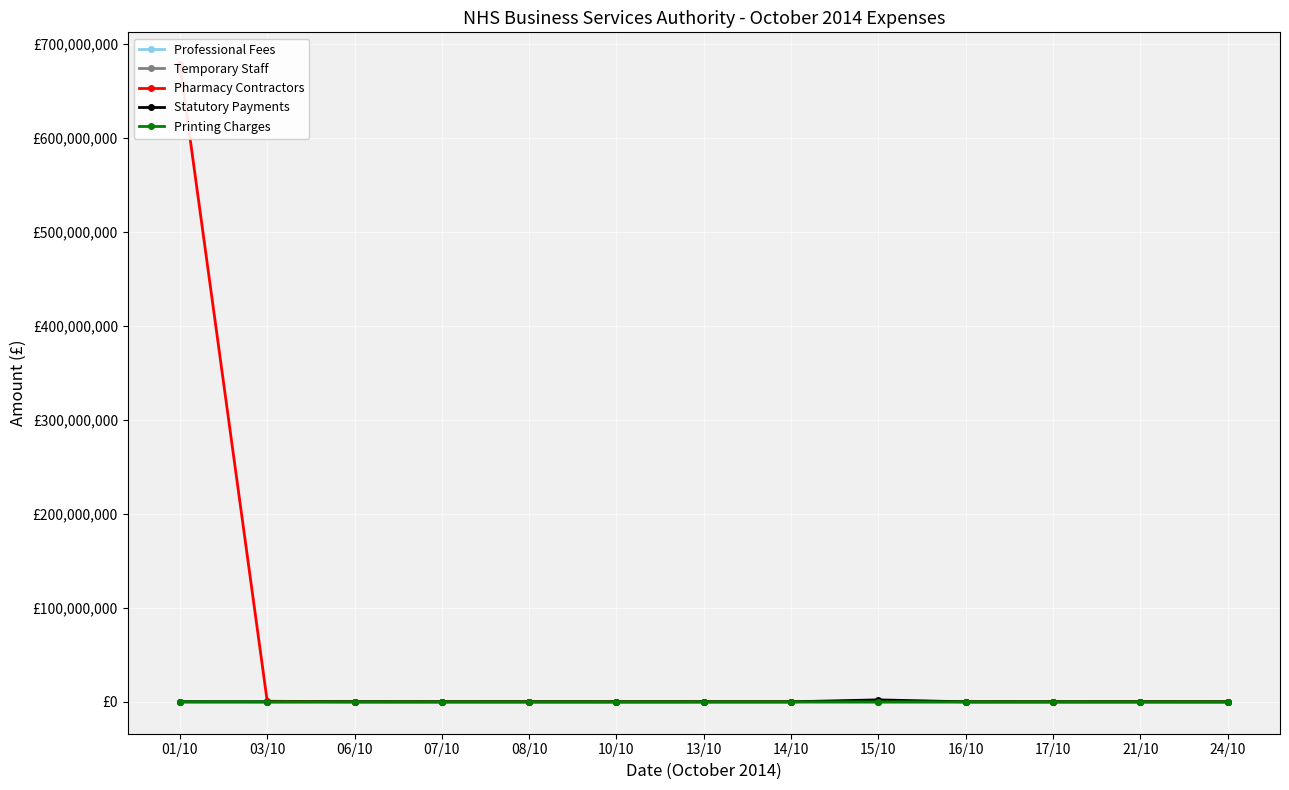

What is the spread (max minus min) of values at 21/10?

77271.6